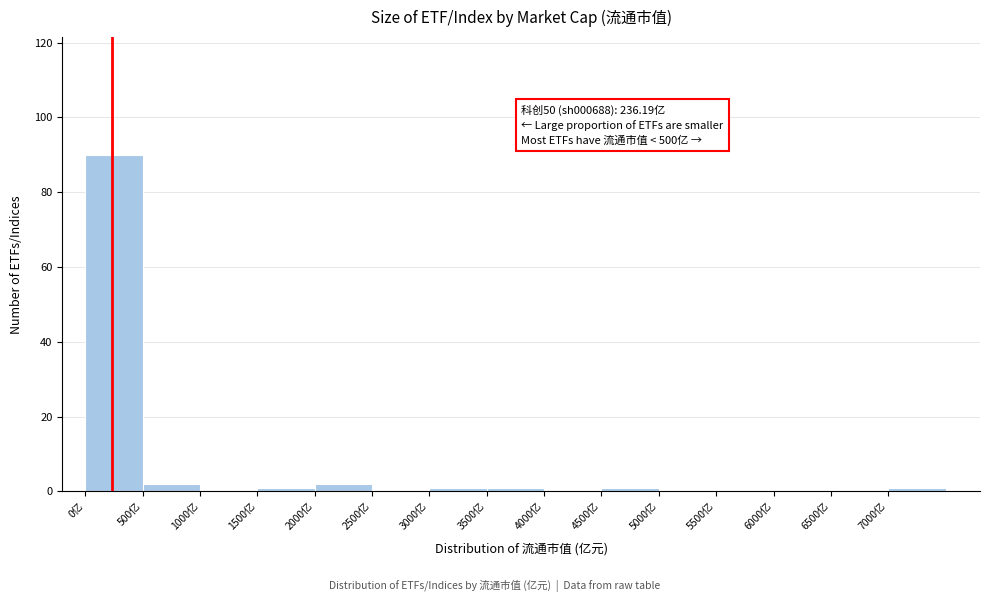

Which range on the x-axis has the tallest bar?

0 to 500